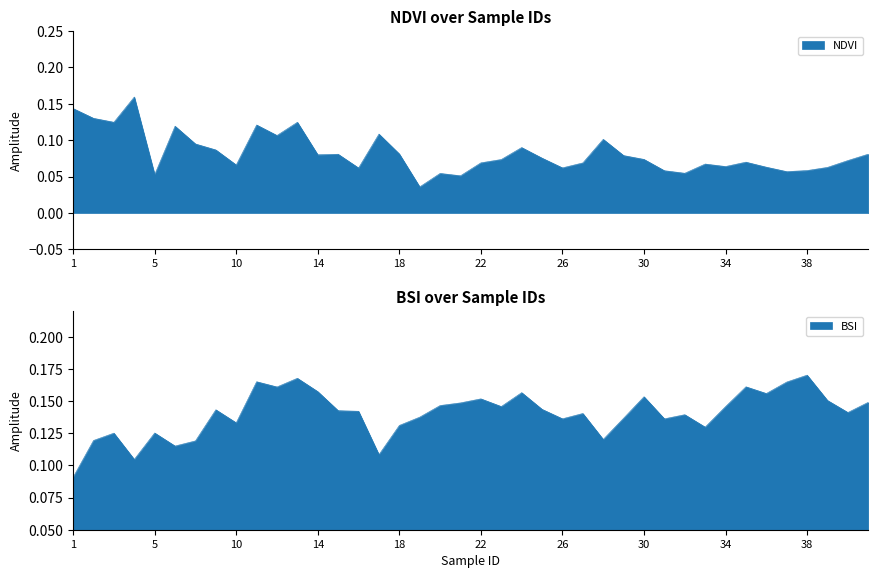

Which label corresponds to the smallest value in the chart?

19